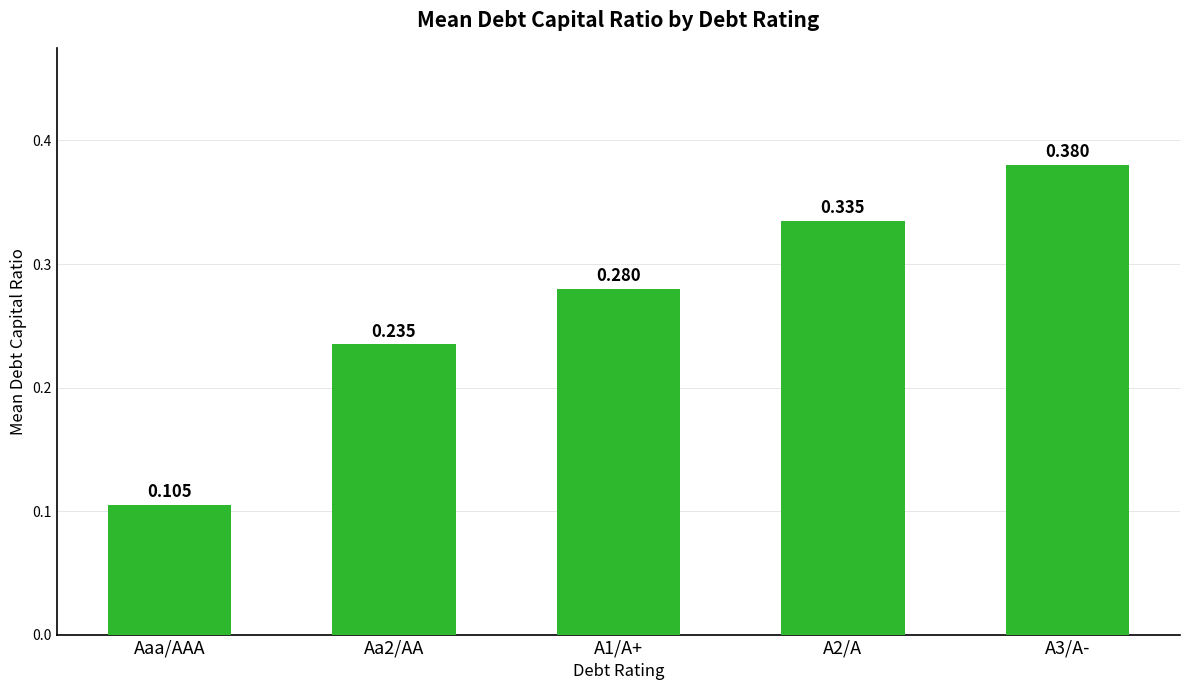

What is the sum of all values?

1.3